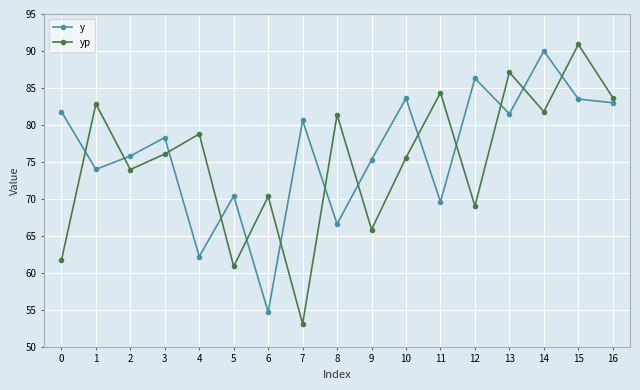

True or false: y and yp cross at least once.

True